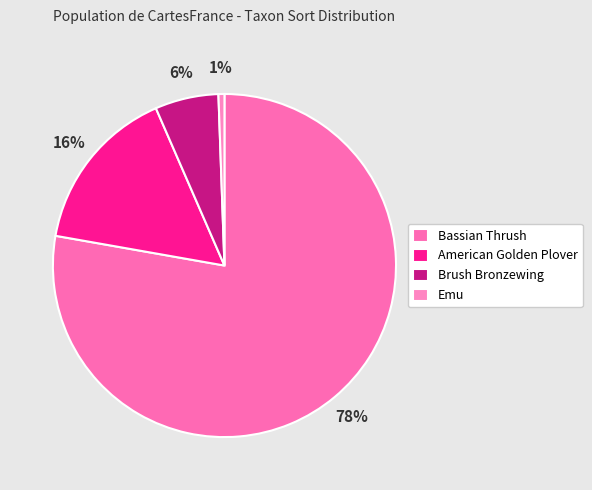

How many slices are in this pie chart?

4